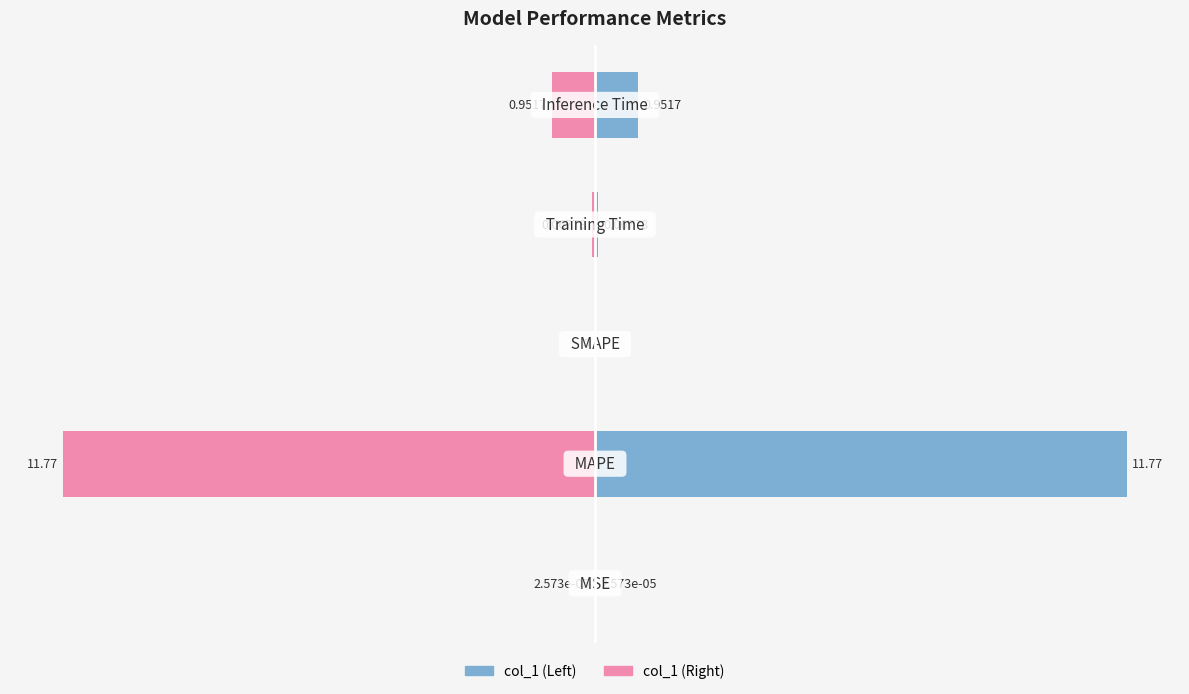

Which has a higher value, −15 or 5?

5